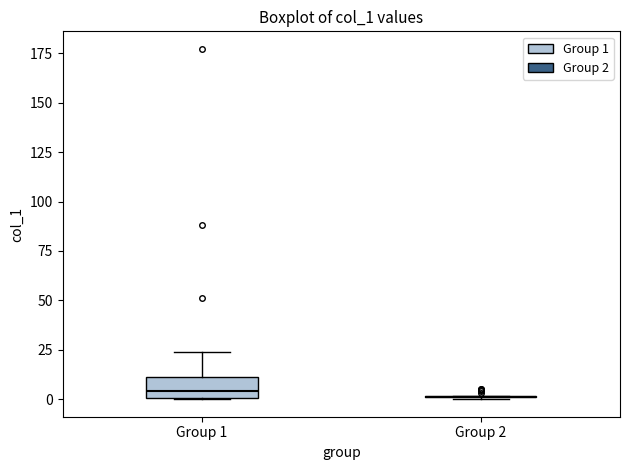

Reading left to right, transcribe this box plot: for each box, give where its median line is, the range the box spans, and where its two whiskers end, as read against the y-axis. The values are not printed on the chart, so give them approximately, as read against the axis.

Group 1: median 5, box 0 to 10, whiskers 0 to 25
Group 2: box collapsed to a line at 0, whiskers 0 to 0